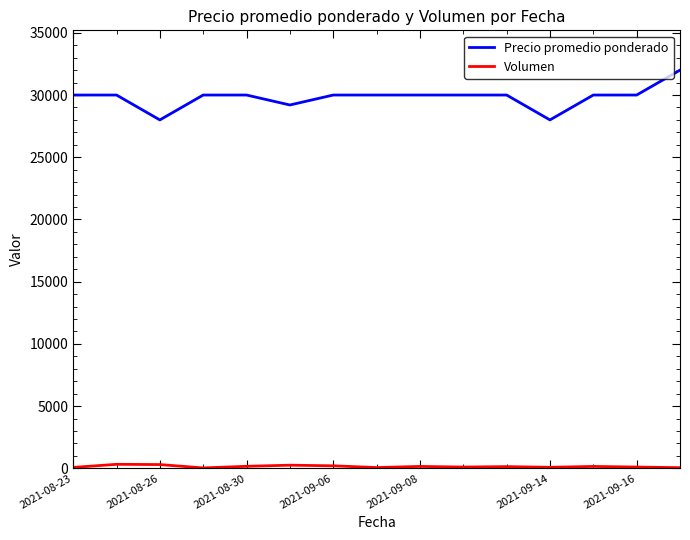

Which series has the widest spread of values?

Precio promedio ponderado